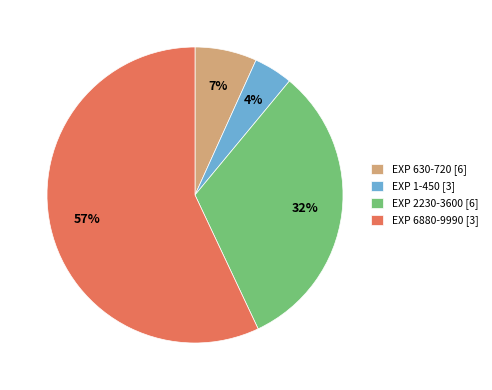

Is the sum of EXP 2230-3600 [6] and EXP 1-450 [3] greater than half?

No